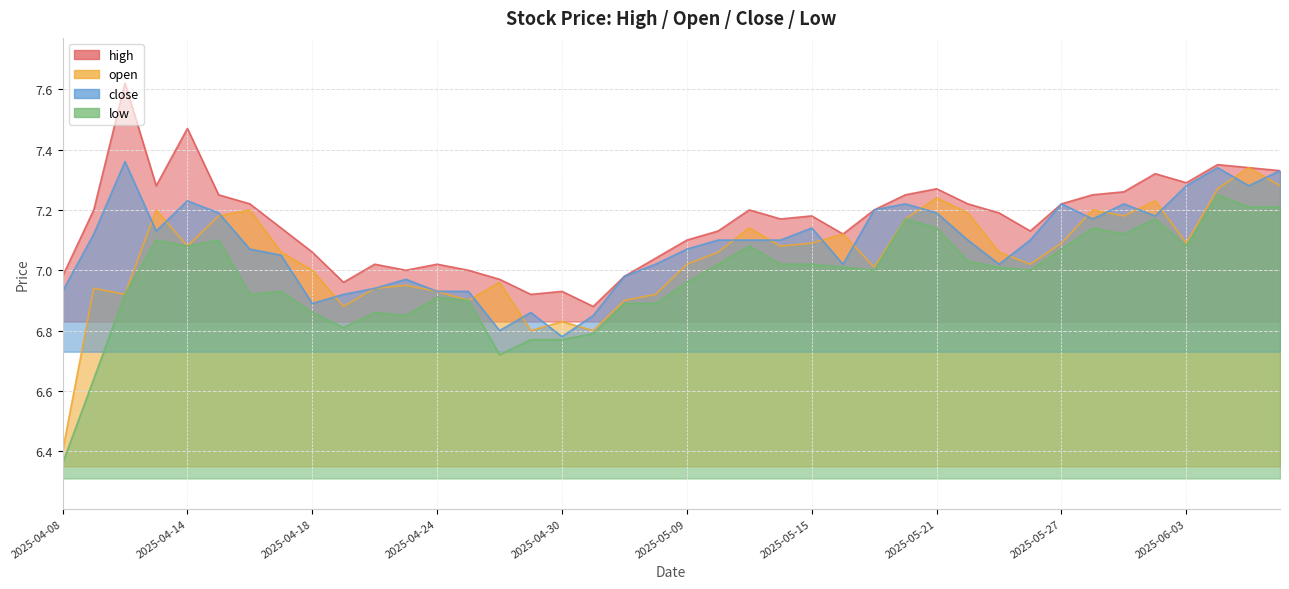

What is the value of the open point at the 38th from the left?

7.3